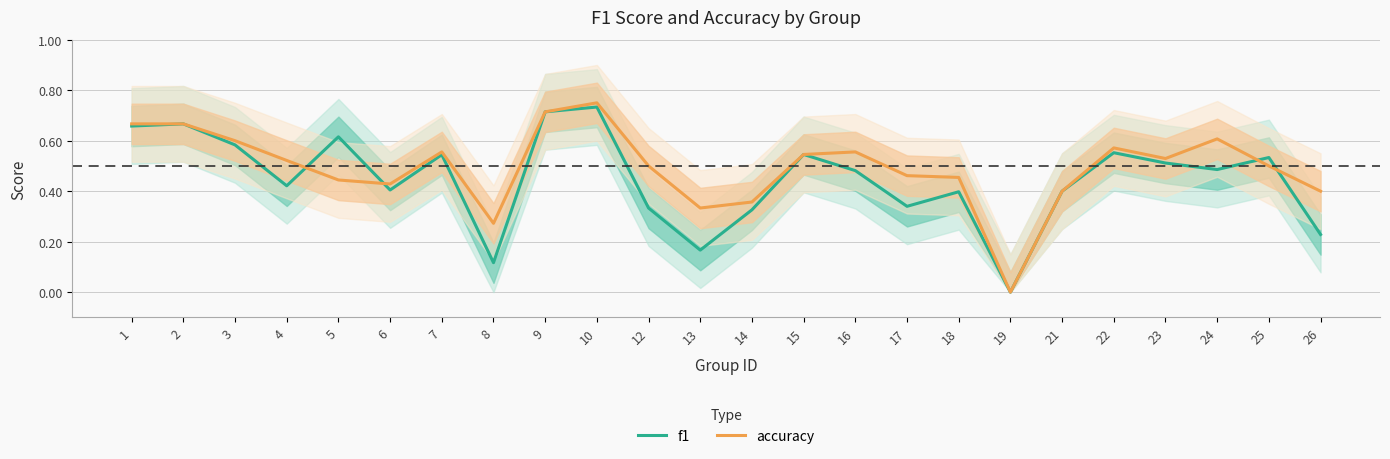

At which category is the sum across all series the highest?

10